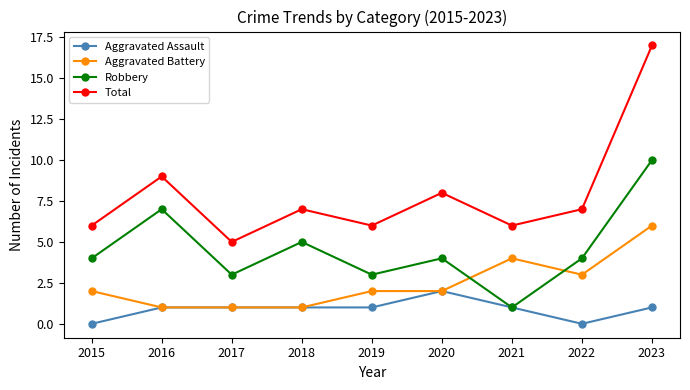

Reading right to left, transcribe all the data shown in this chart.

Aggravated Assault: 2023=1	2022=0	2021=1	2020=2	2019=1	2018=1	2017=1	2016=1	2015=0
Aggravated Battery: 2023=6	2022=3	2021=4	2020=2	2019=2	2018=1	2017=1	2016=1	2015=2
Robbery: 2023=10	2022=4	2021=1	2020=4	2019=3	2018=5	2017=3	2016=7	2015=4
Total: 2023=17	2022=7	2021=6	2020=8	2019=6	2018=7	2017=5	2016=9	2015=6